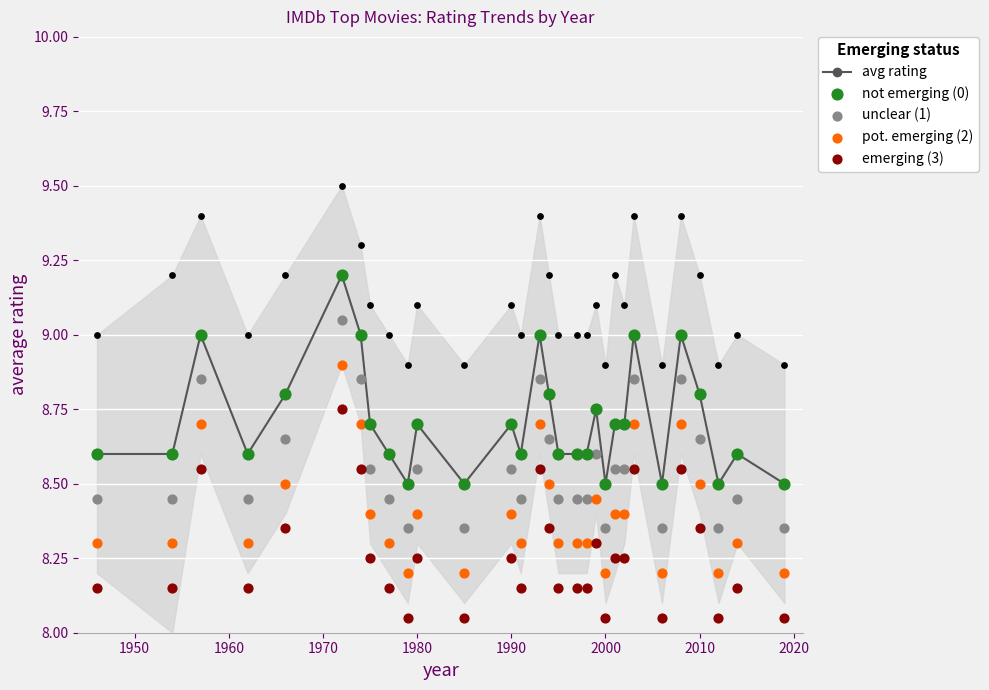

Which series reaches the minimum Y coordinate?

emerging (3)